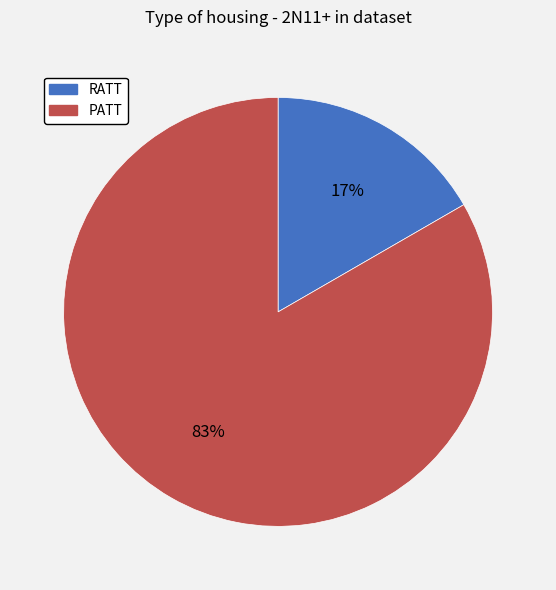

To the nearest percent, what percentage of the pie is PATT?

83%